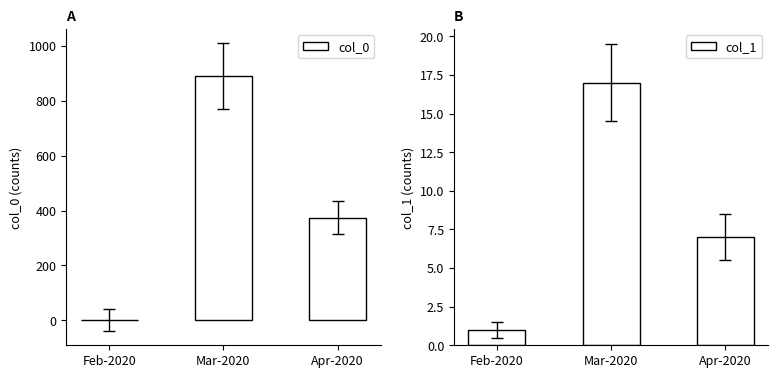

At which category is the sum across all series the highest?

Mar-2020